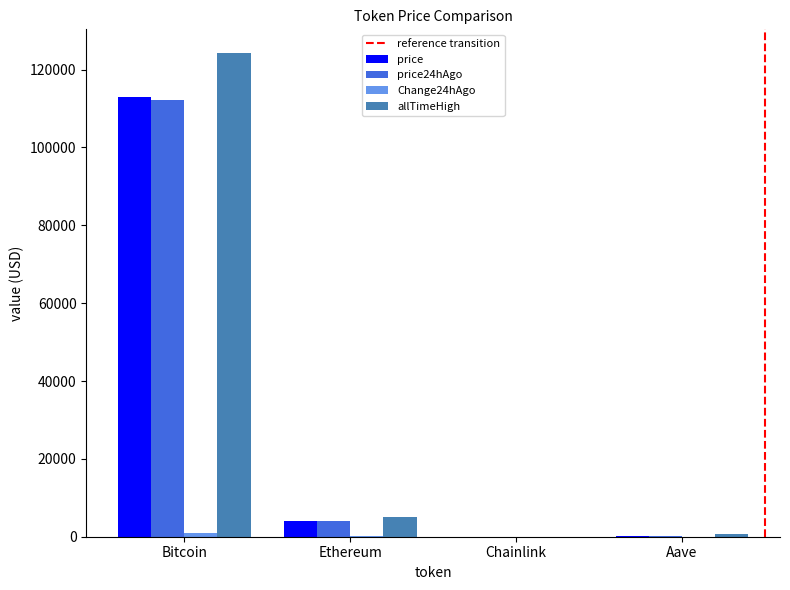

Which label corresponds to the largest value in the chart?

Bitcoin